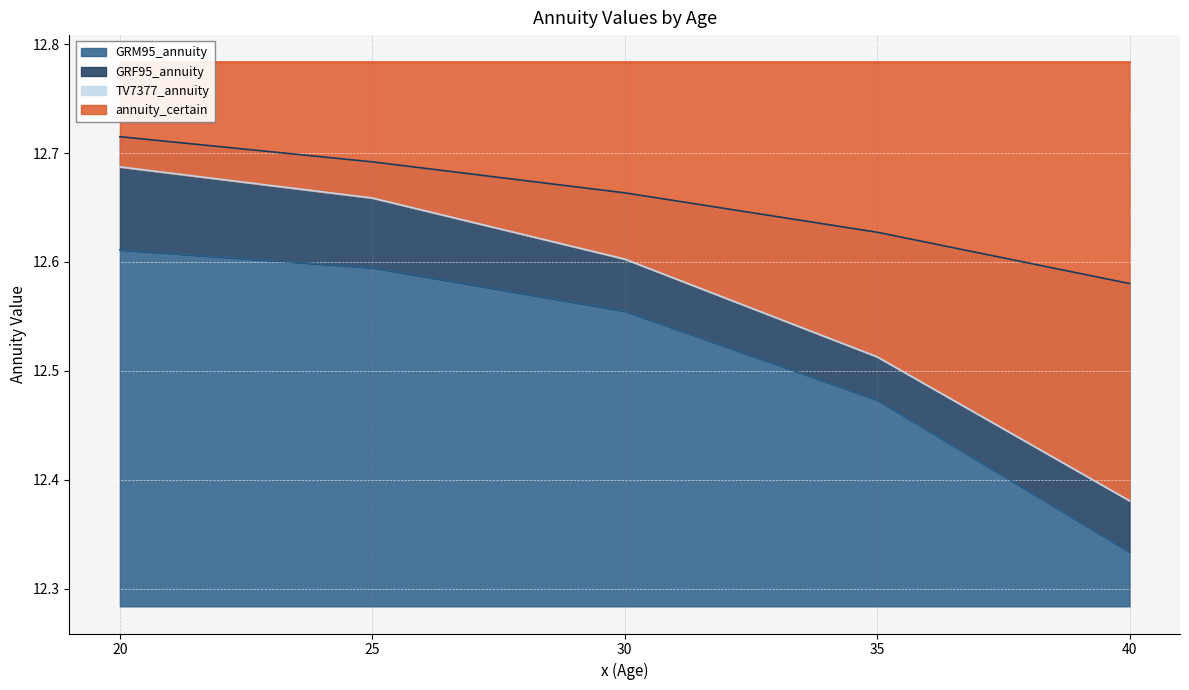

At which label is GRM95_annuity closest to 12?

40